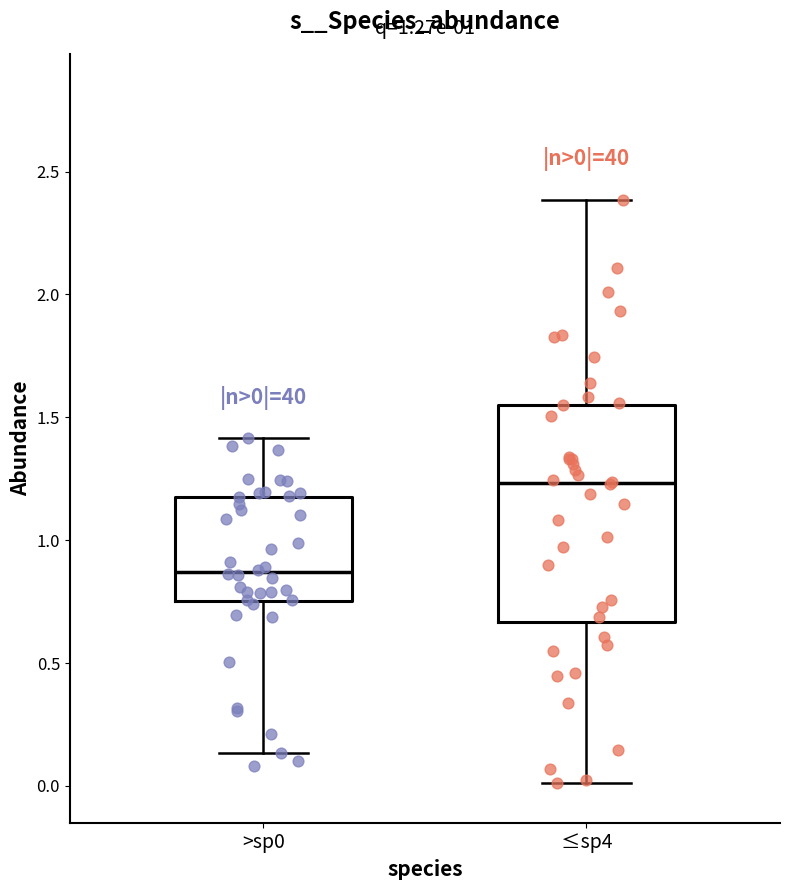

Which box is the tallest, from its lower edge to its upper edge?

≤sp4